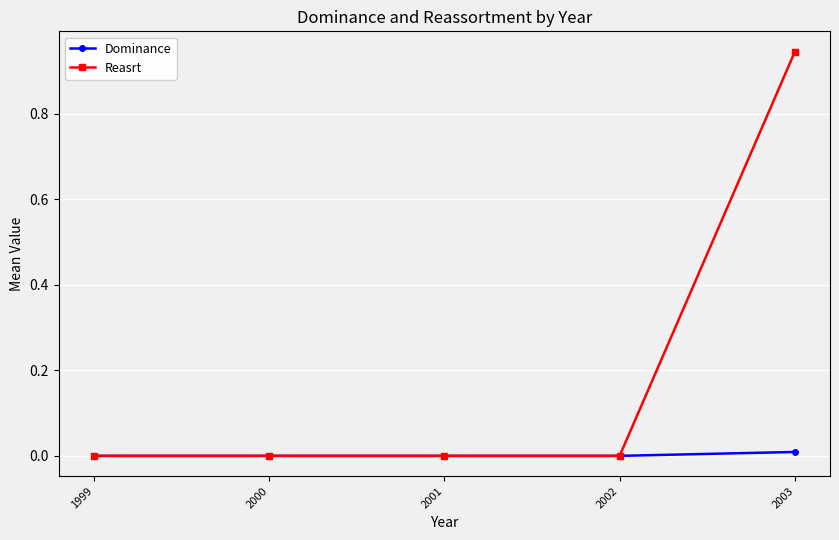

True or false: Reasrt has more than 1 points higher than both neighbors.

False